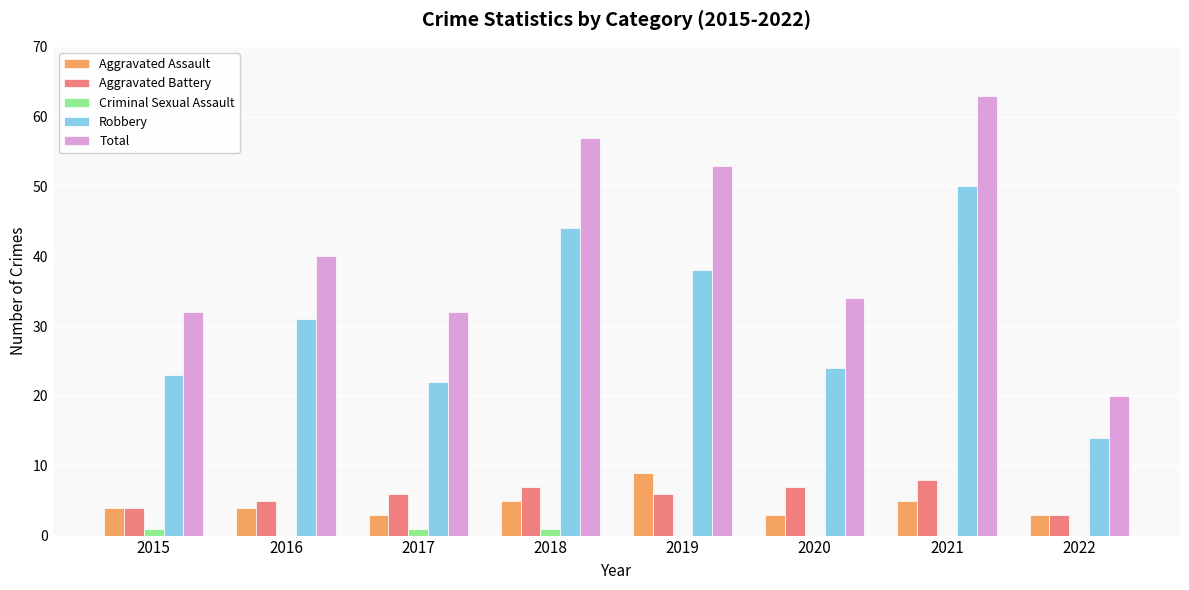

The value of Criminal Sexual Assault at 2017 is 1. True or false?

True